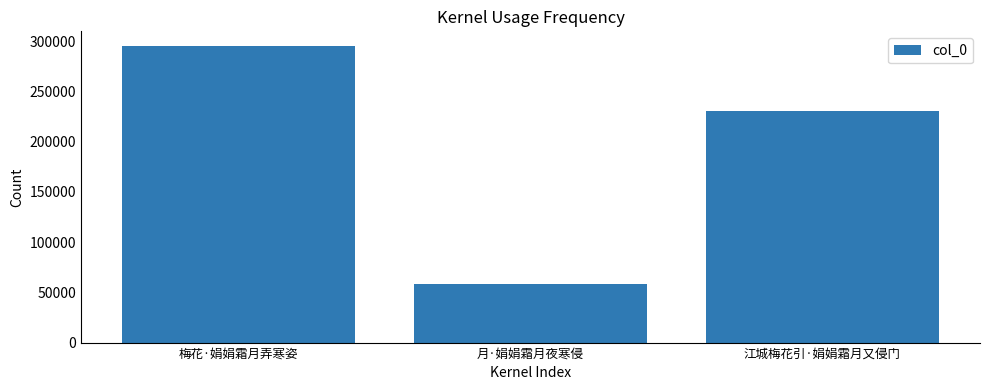

True or false: the data shows 294896 at 梅花·娟娟霜月弄寒姿.

True